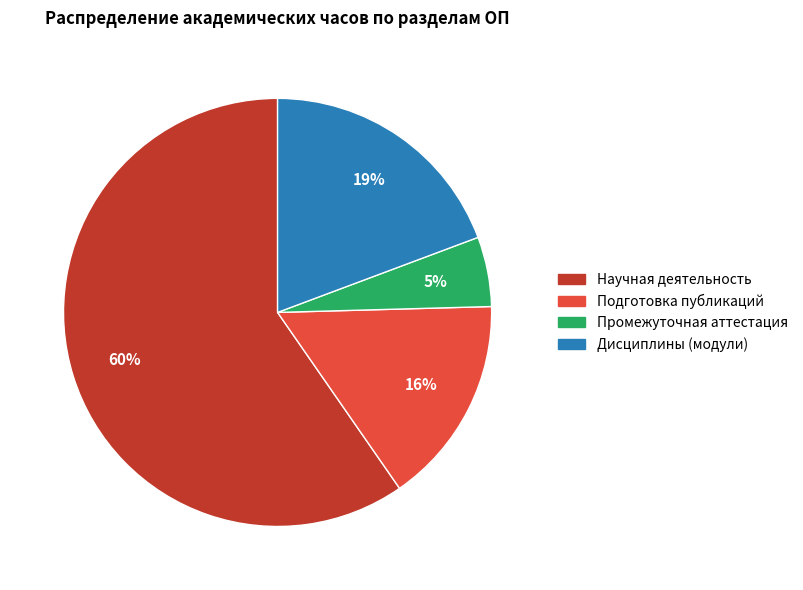

Which category accounts for the majority?

Научная деятельность